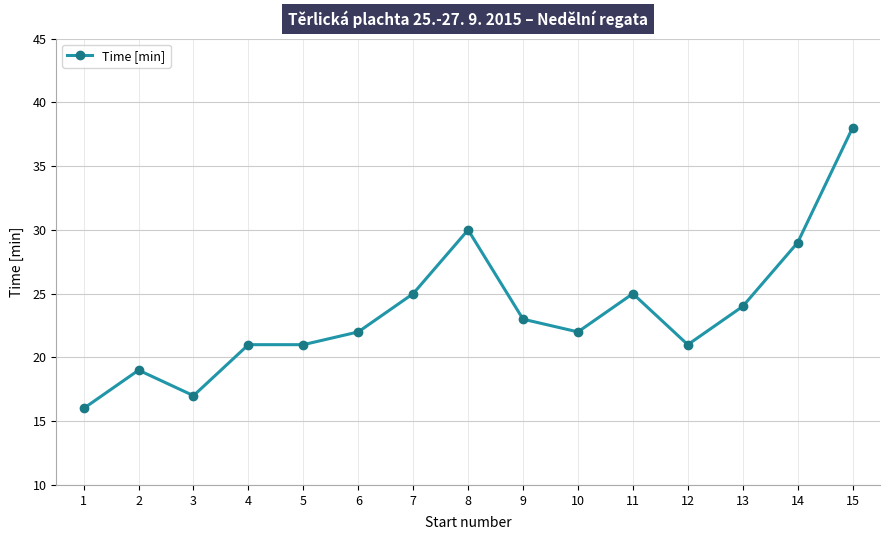

Which has a higher value, 3 or 6?

6